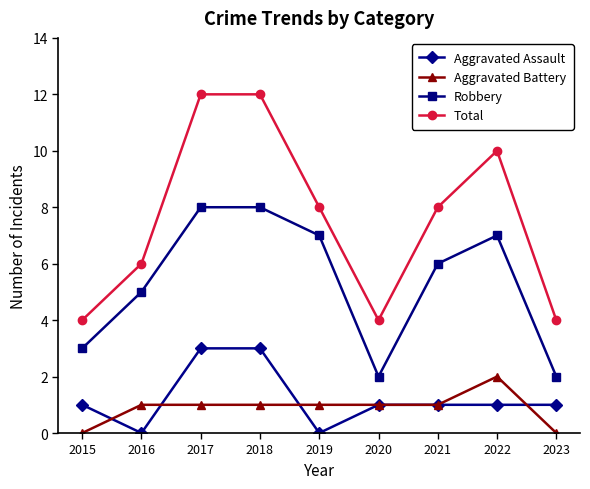

Which series changed the most between 2016 and 2020?

Robbery